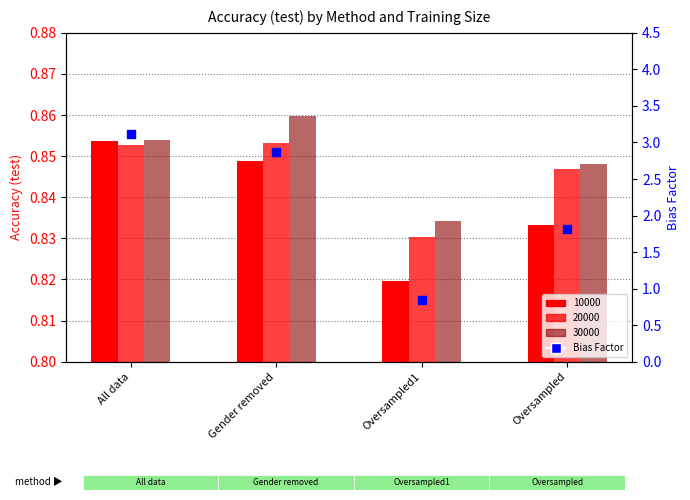

Which has a higher value, All data or Gender removed?

All data